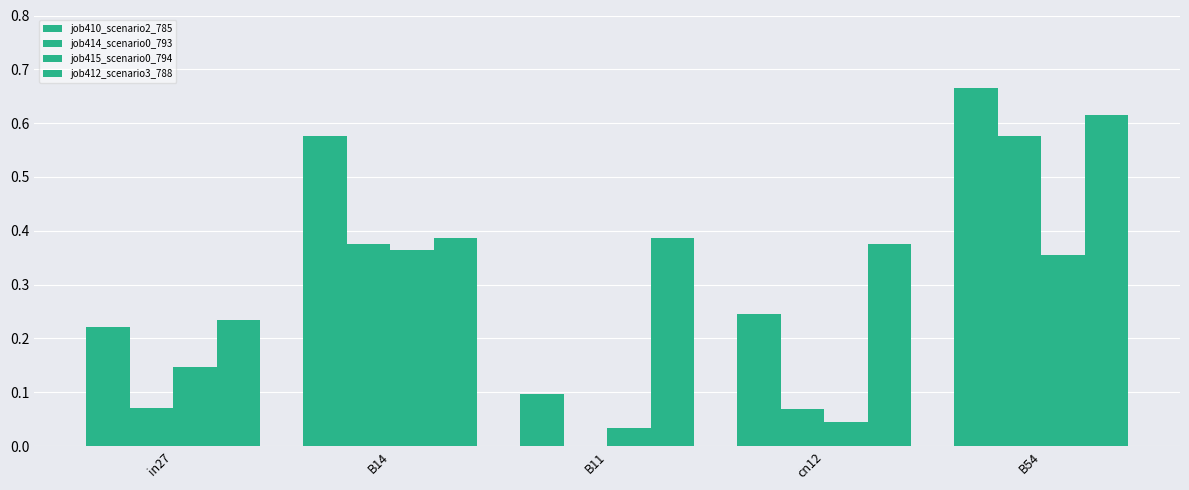

Which series has the widest spread of values?

job414_scenario0_793